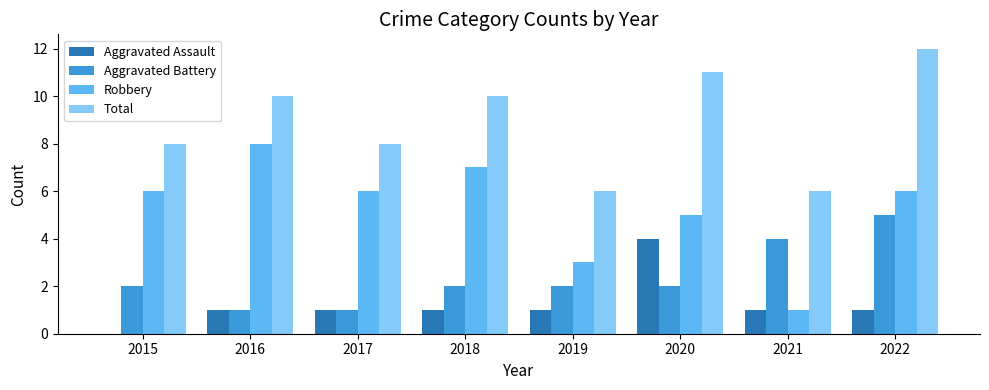

True or false: Aggravated Battery has a value of 2 at 2020.

True